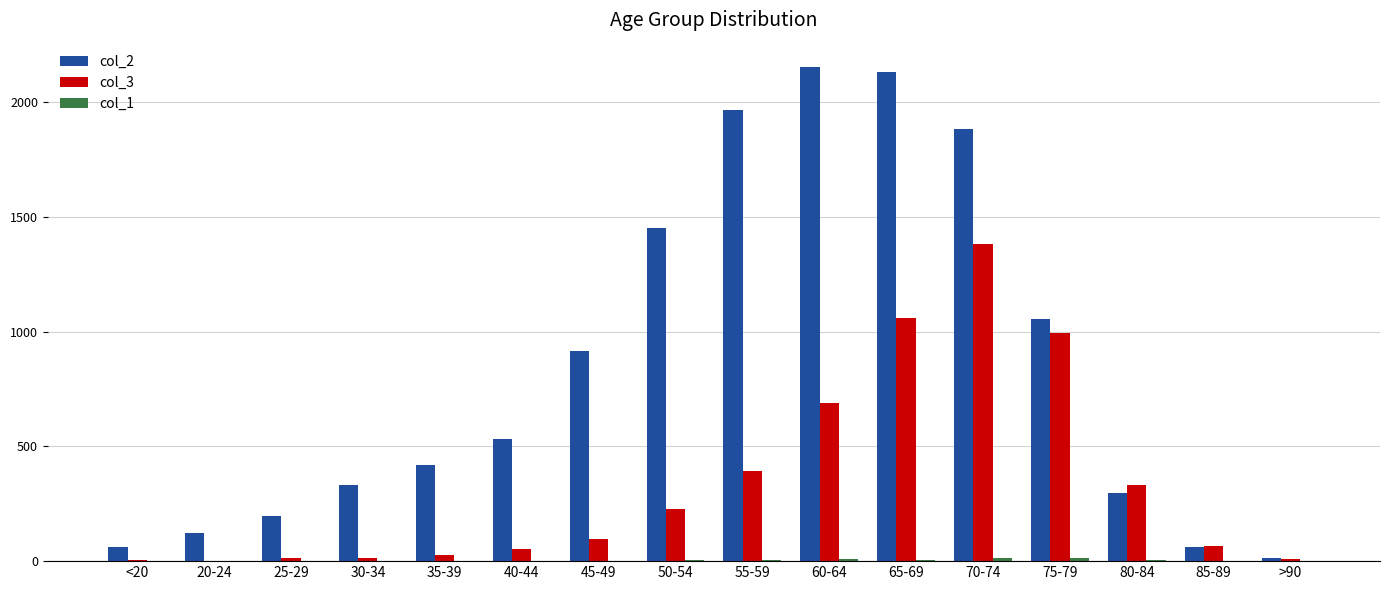

Between 30-34 and 60-64, which series saw the biggest shift?

col_2